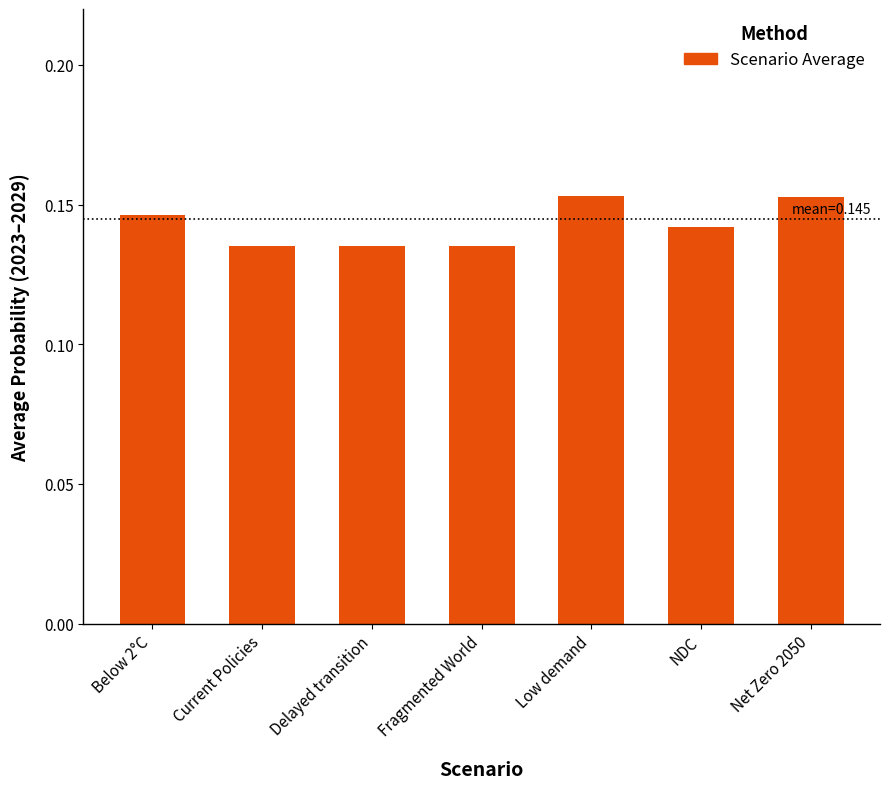

Which has a higher value, Delayed transition or Below 2°C?

Below 2°C